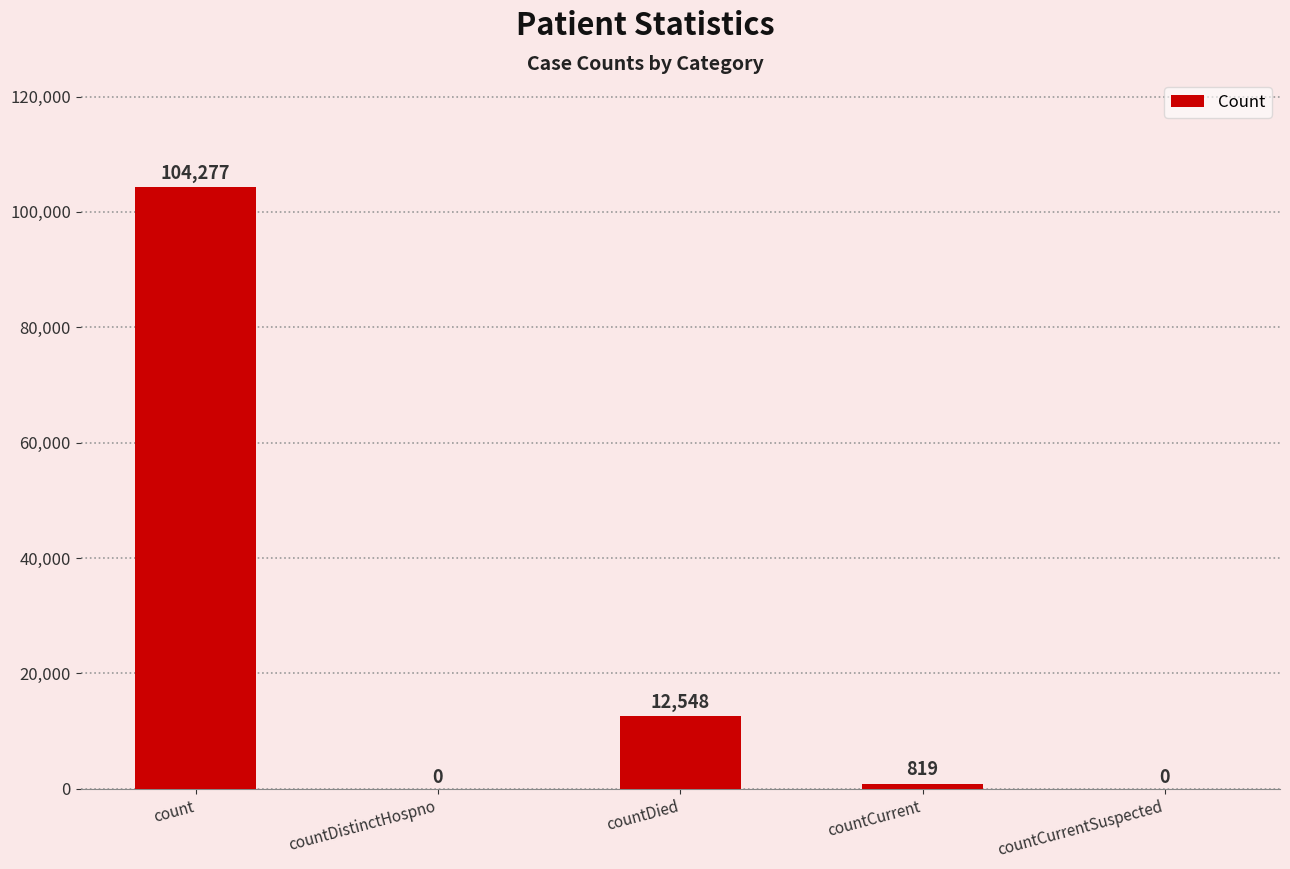

What is the change in value from count to countDied?

-91729